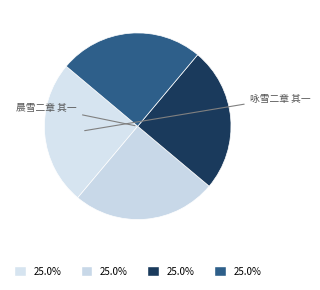

How many segments does this pie chart have?

4